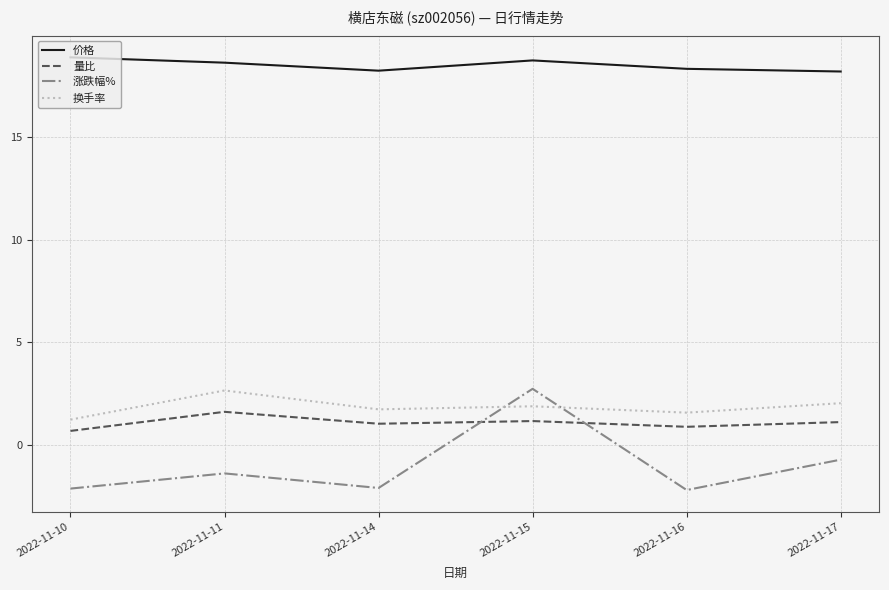

Rank the series at 2022-11-11 from highest to lowest value.

价格, 换手率, 量比, 涨跌幅%